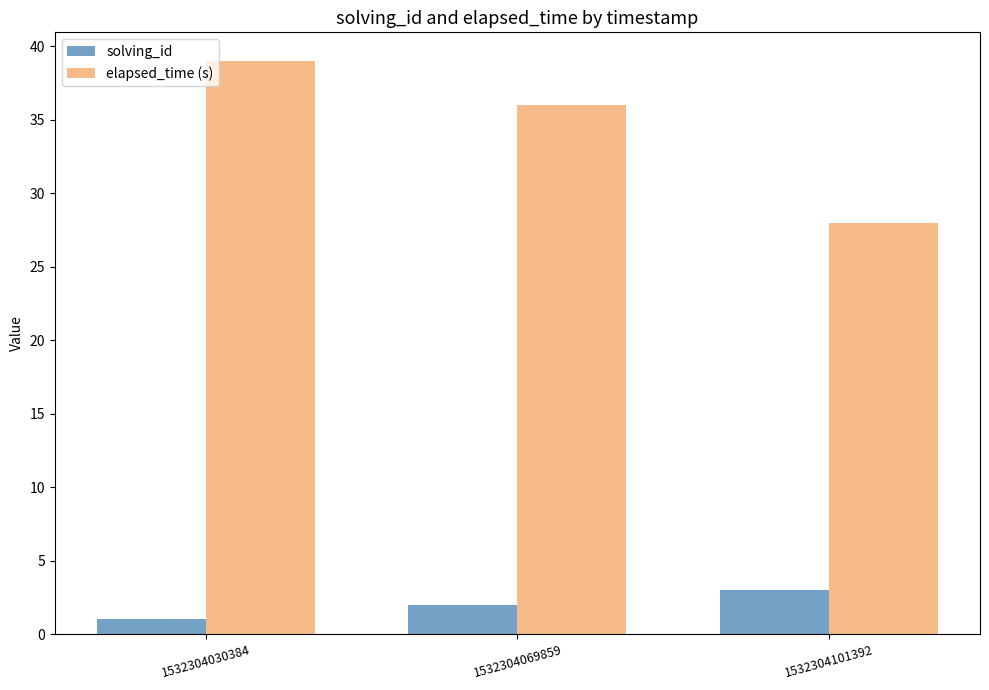

At which category is the sum across all series the highest?

1532304030384